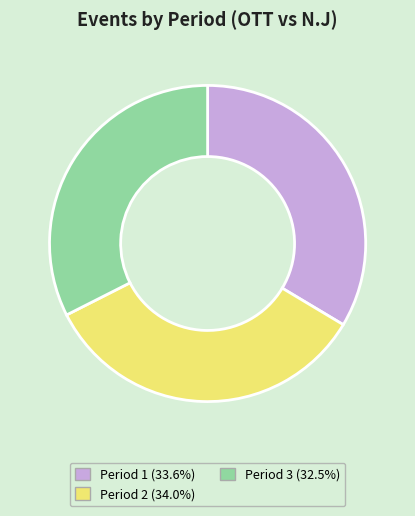

Which has a higher value, Period 3 or Period 2?

Period 2